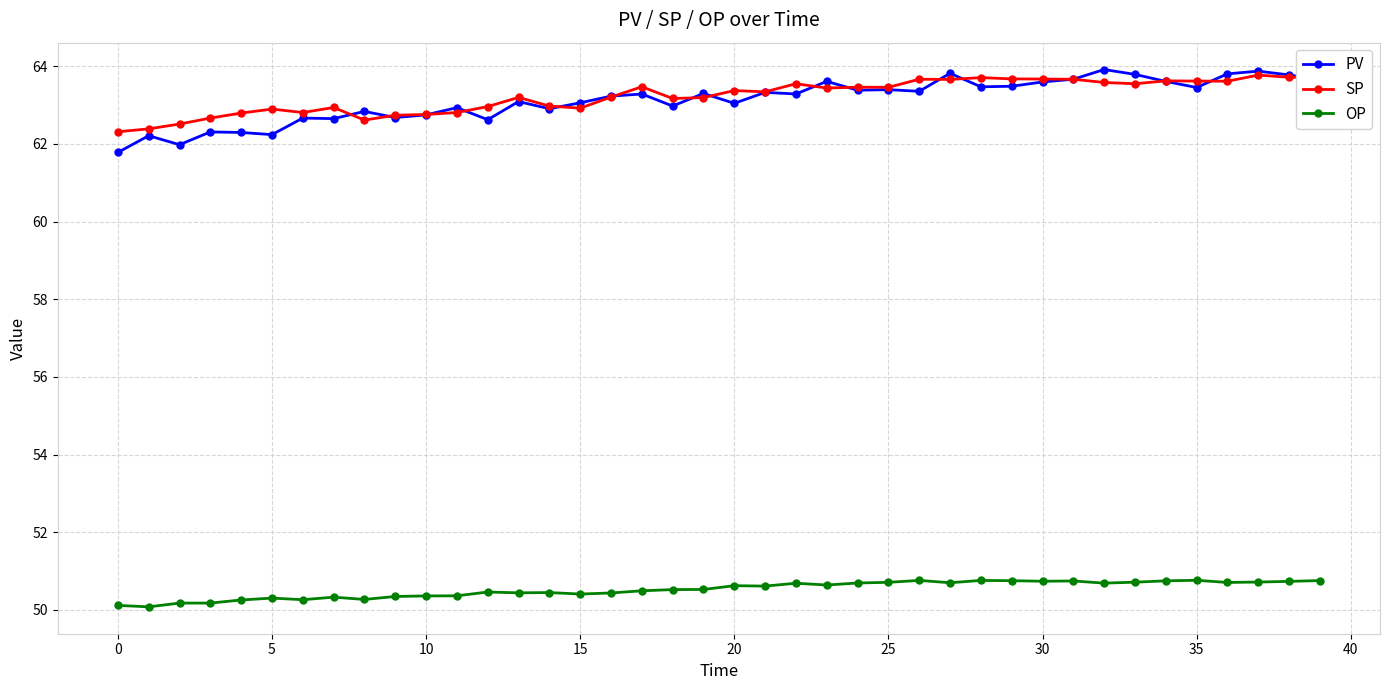

Count the number of data series in this chart.

3